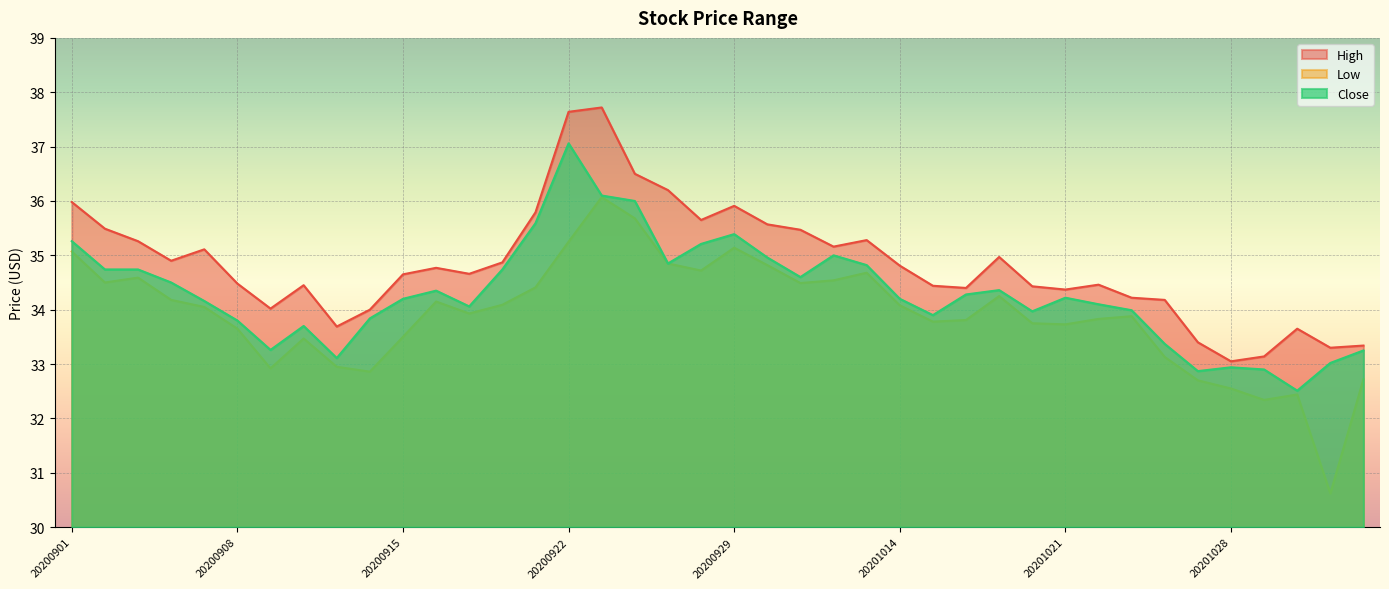

At how many categories does at least one series exceed 34?

32